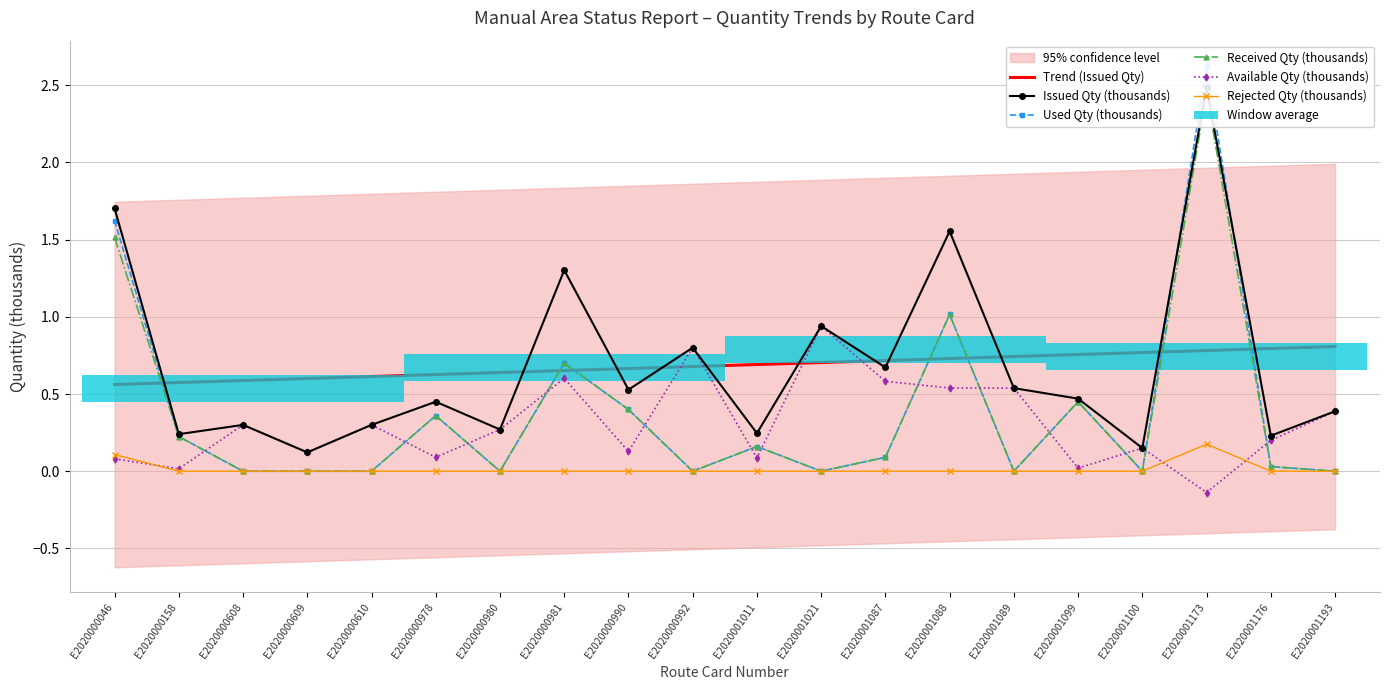

Reading left to right, transcribe all the data shown in this chart.

Trend (Issued Qty): E2020000046=0.6	E2020000158=0.6	E2020000608=0.6	E2020000609=0.6	E2020000610=0.6	E2020000978=0.6	E2020000980=0.6	E2020000981=0.7	E2020000990=0.7	E2020000992=0.7	E2020001011=0.7	E2020001021=0.7	E2020001087=0.7	E2020001088=0.7	E2020001089=0.7	E2020001099=0.8	E2020001100=0.8	E2020001173=0.8	E2020001176=0.8	E2020001193=0.8
Issued Qty (thousands): E2020000046=1.7	E2020000158=0.2	E2020000608=0.3	E2020000609=0.1	E2020000610=0.3	E2020000978=0.5	E2020000980=0.3	E2020000981=1.3	E2020000990=0.5	E2020000992=0.8	E2020001011=0.2	E2020001021=0.9	E2020001087=0.7	E2020001088=1.6	E2020001089=0.5	E2020001099=0.5	E2020001100=0.1	E2020001173=2.5	E2020001176=0.2	E2020001193=0.4
Used Qty (thousands): E2020000046=1.6	E2020000158=0.2	E2020000608=0.0	E2020000609=0.0	E2020000610=0.0	E2020000978=0.4	E2020000980=0.0	E2020000981=0.7	E2020000990=0.4	E2020000992=0.0	E2020001011=0.2	E2020001021=0.0	E2020001087=0.1	E2020001088=1.0	E2020001089=0.0	E2020001099=0.5	E2020001100=0.0	E2020001173=2.6	E2020001176=0.0	E2020001193=0.0
Received Qty (thousands): E2020000046=1.5	E2020000158=0.2	E2020000608=0.0	E2020000609=0.0	E2020000610=0.0	E2020000978=0.4	E2020000980=0.0	E2020000981=0.7	E2020000990=0.4	E2020000992=0.0	E2020001011=0.2	E2020001021=0.0	E2020001087=0.1	E2020001088=1.0	E2020001089=0.0	E2020001099=0.5	E2020001100=0.0	E2020001173=2.5	E2020001176=0.0	E2020001193=0.0
Available Qty (thousands): E2020000046=0.1	E2020000158=0.0	E2020000608=0.3	E2020000609=0.1	E2020000610=0.3	E2020000978=0.1	E2020000980=0.3	E2020000981=0.6	E2020000990=0.1	E2020000992=0.8	E2020001011=0.1	E2020001021=0.9	E2020001087=0.6	E2020001088=0.5	E2020001089=0.5	E2020001099=0.0	E2020001100=0.1	E2020001173=-0.1	E2020001176=0.2	E2020001193=0.4
Rejected Qty (thousands): E2020000046=0.1	E2020000158=0.0	E2020000608=0.0	E2020000609=0.0	E2020000610=0.0	E2020000978=0.0	E2020000980=0.0	E2020000981=0.0	E2020000990=0.0	E2020000992=0.0	E2020001011=0.0	E2020001021=0.0	E2020001087=0.0	E2020001088=0.0	E2020001089=0.0	E2020001099=0.0	E2020001100=0.0	E2020001173=0.2	E2020001176=0.0	E2020001193=0.0